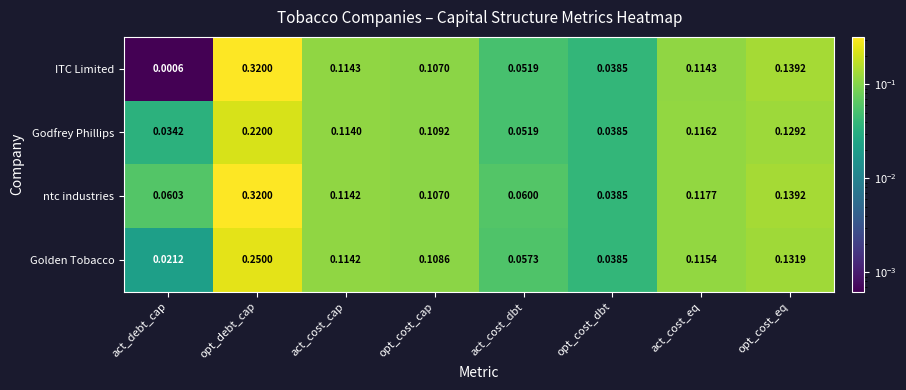

Which category has the highest value in the ntc industries series?

opt_debt_cap